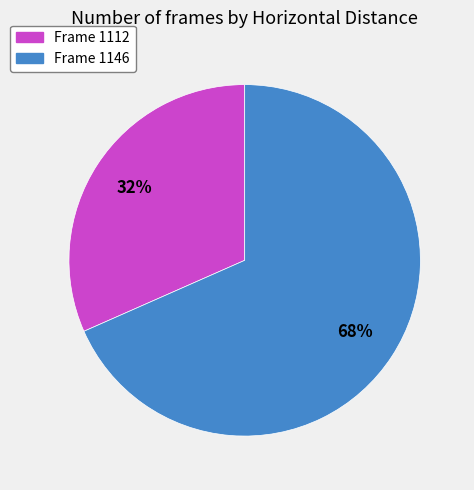

To the nearest percent, what is the average slice percentage?

50%